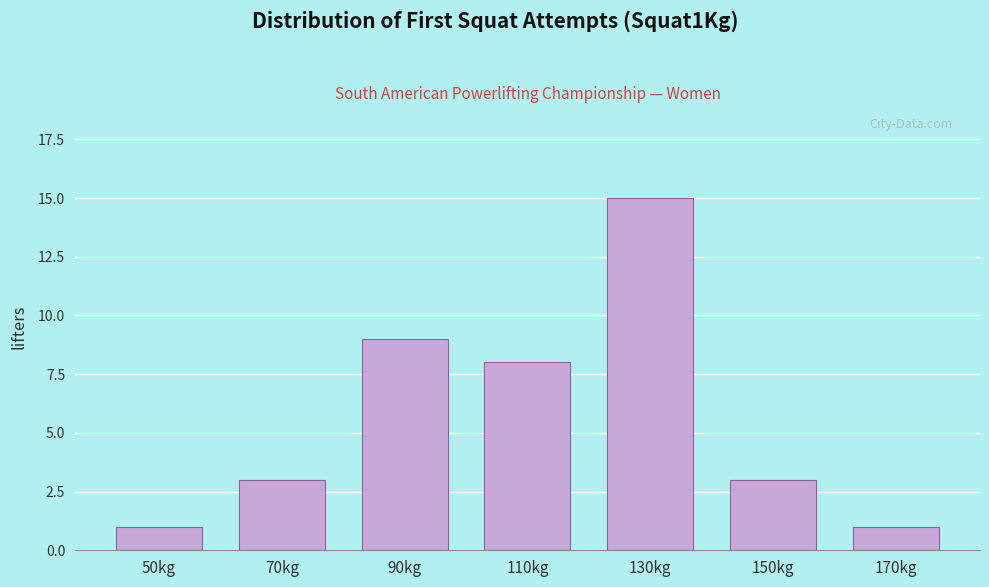

Reading left to right, extract all data points from this chart.

1	3	9	8	15	3	1